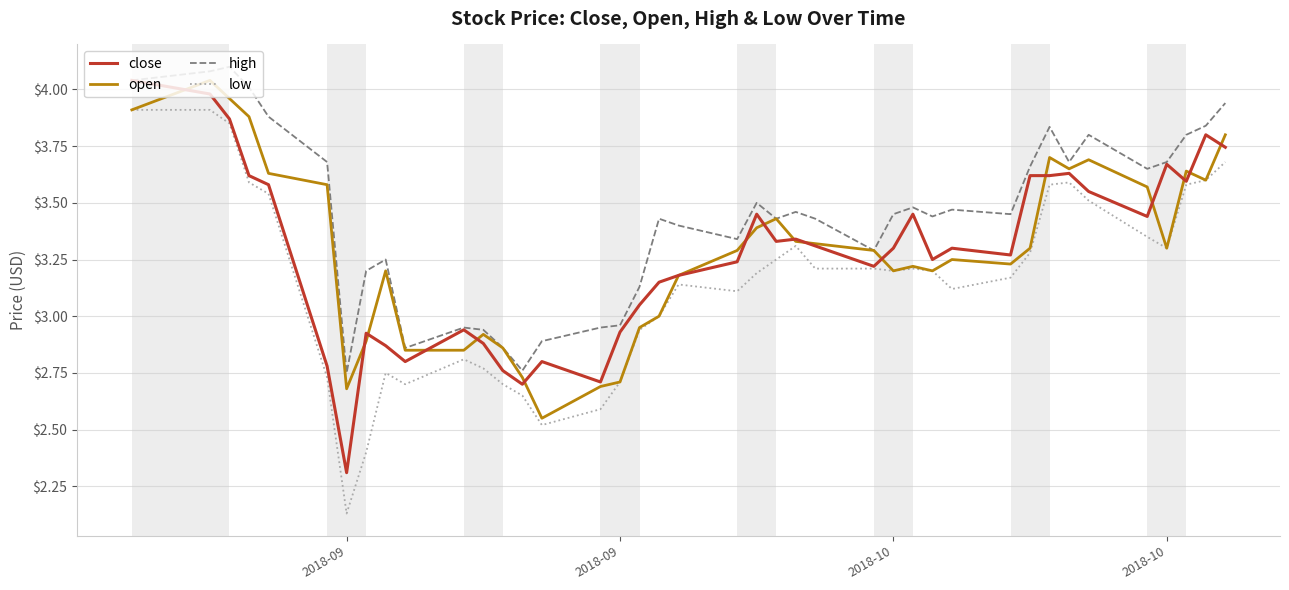

Does the chart display data point markers on the line(s)?

No